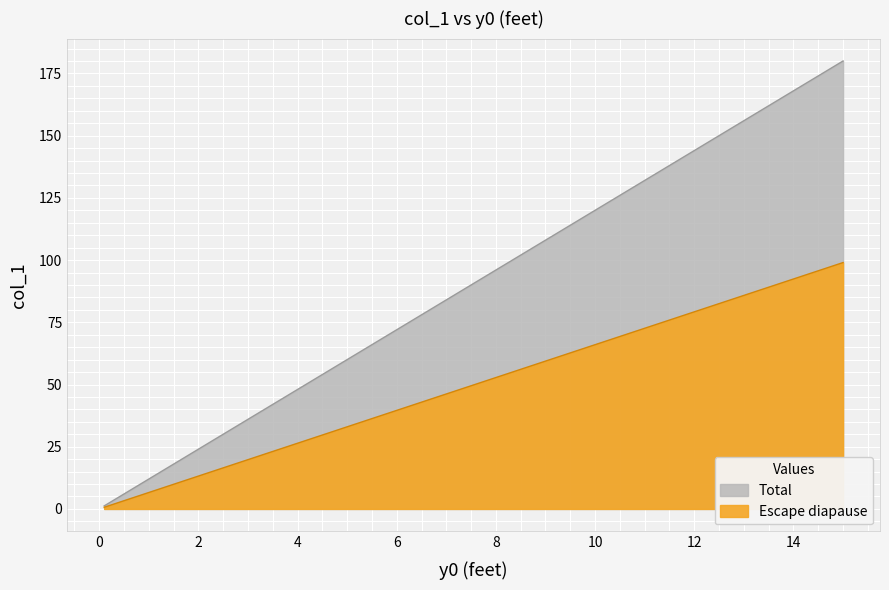

List the labels in order of value, largest first.

15.0, 11.3, 8.35, 6.03, 4.2, 2.79, 1.72, 0.942, 0.41, 0.101